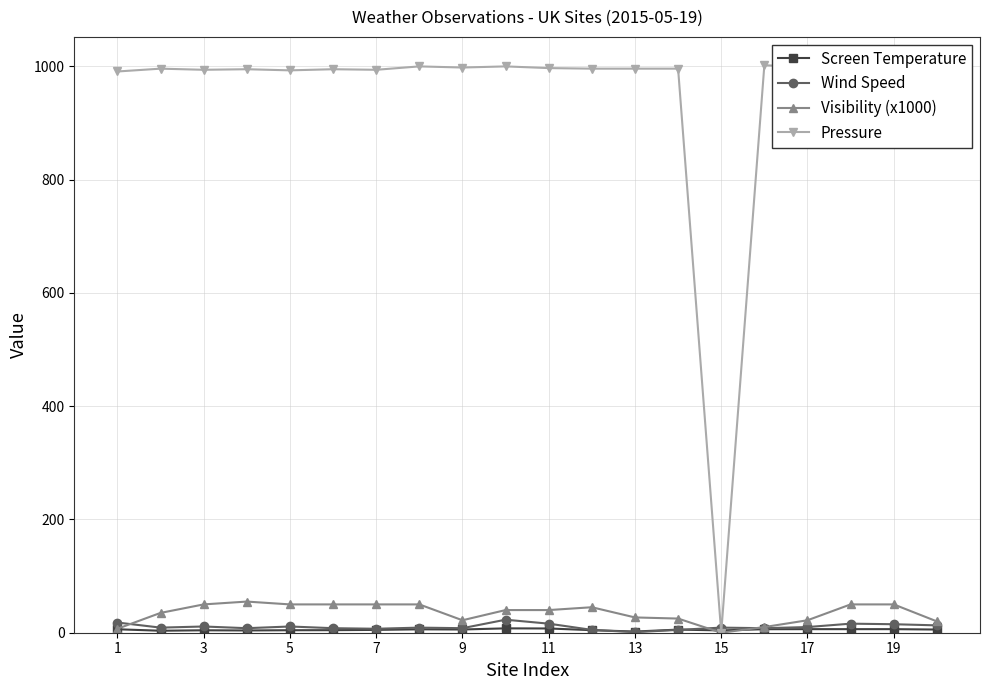

What is the value of the Visibility (x1000) point at the 12th from the left?

45.0